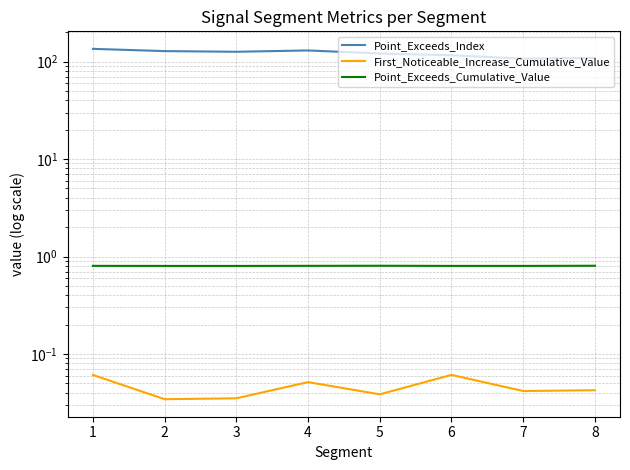

Rank the categories by Point_Exceeds_Index value from highest to lowest.

1, 4, 2, 3, 5, 6, 8, 7